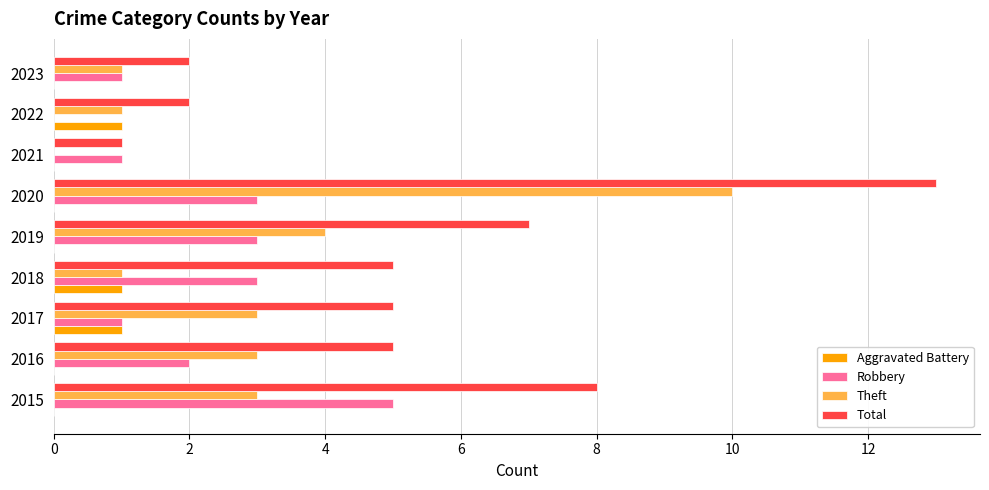

At which category is the sum across all series the highest?

2020